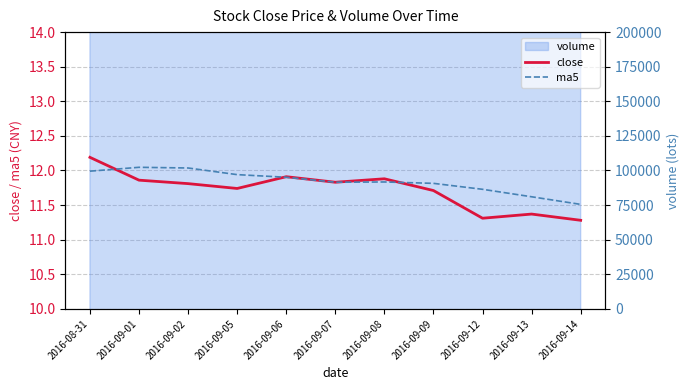

At which label is ma5 closest to 11?

2016-09-14